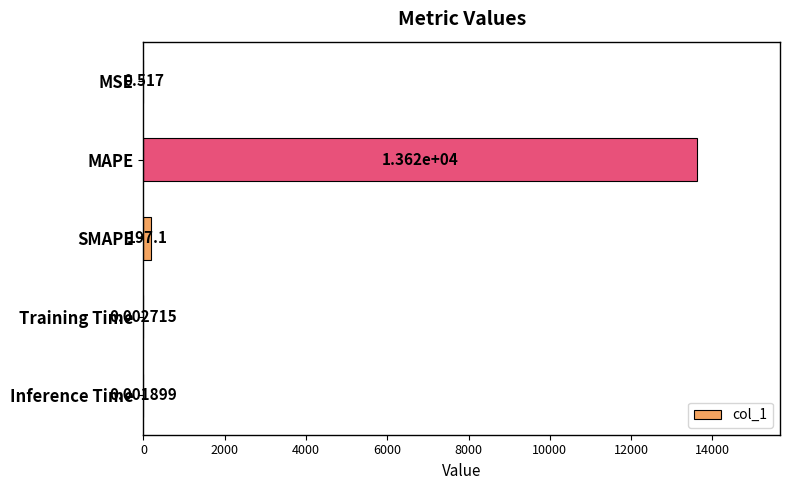

Where is the data nearest to the value 6810?

SMAPE